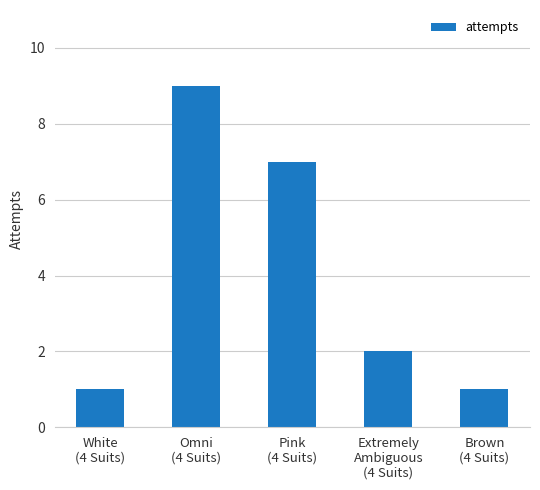

Is it true that the value at Brown
(4 Suits) is 1?

True